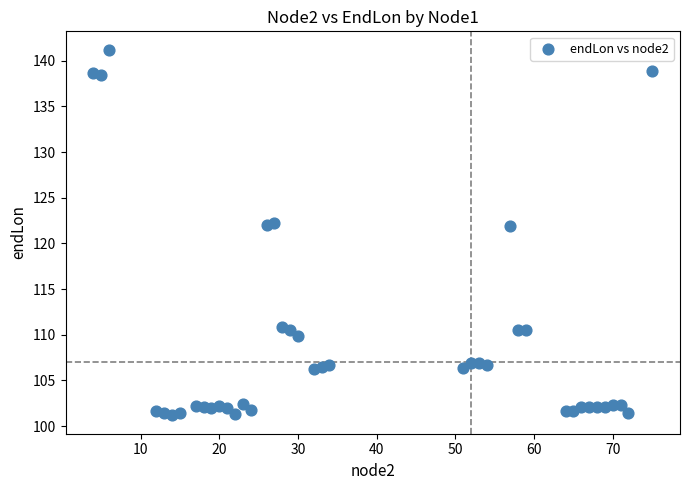

What is the range of X values (max minus min)?

71.0